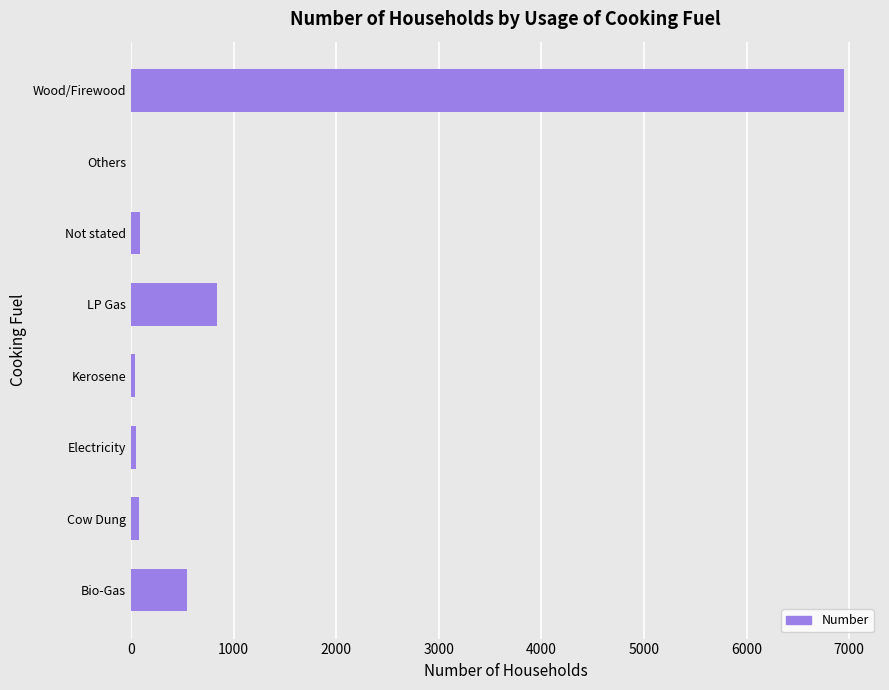

Between Bio-Gas and Others, which is larger?

Bio-Gas